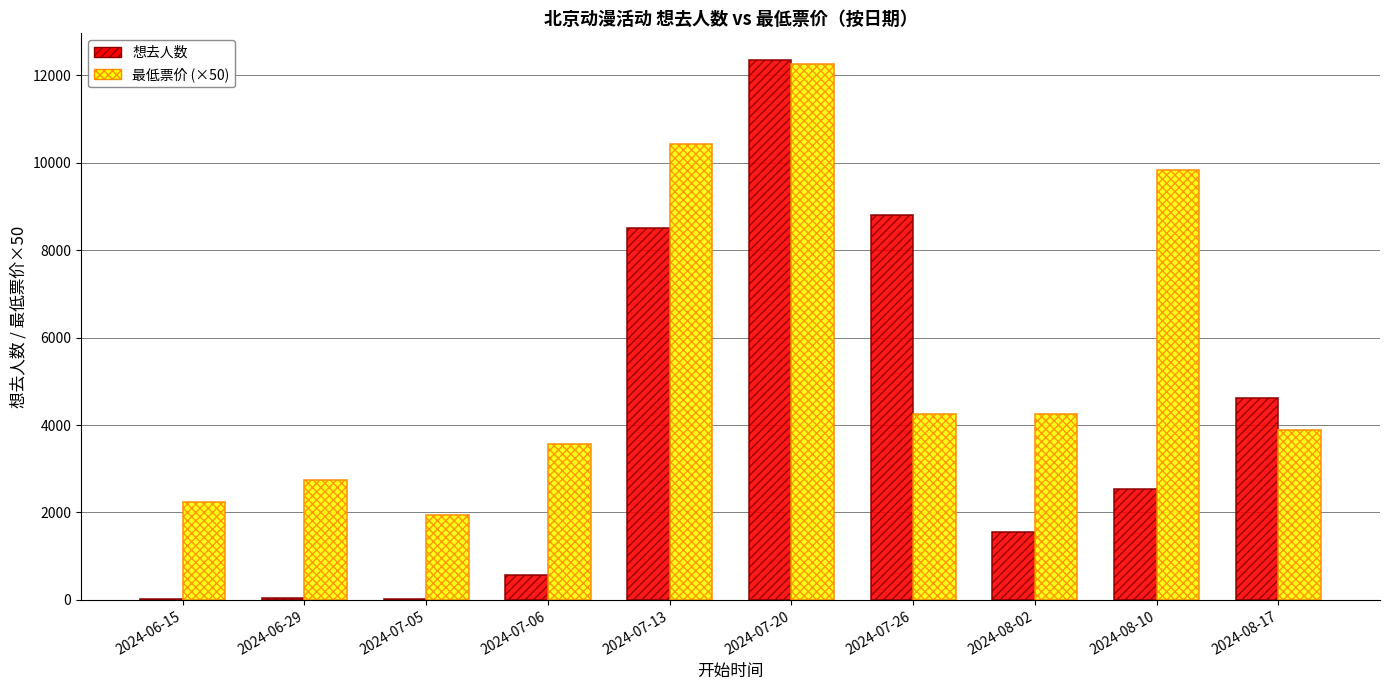

At which category is the sum across all series the highest?

2024-07-20